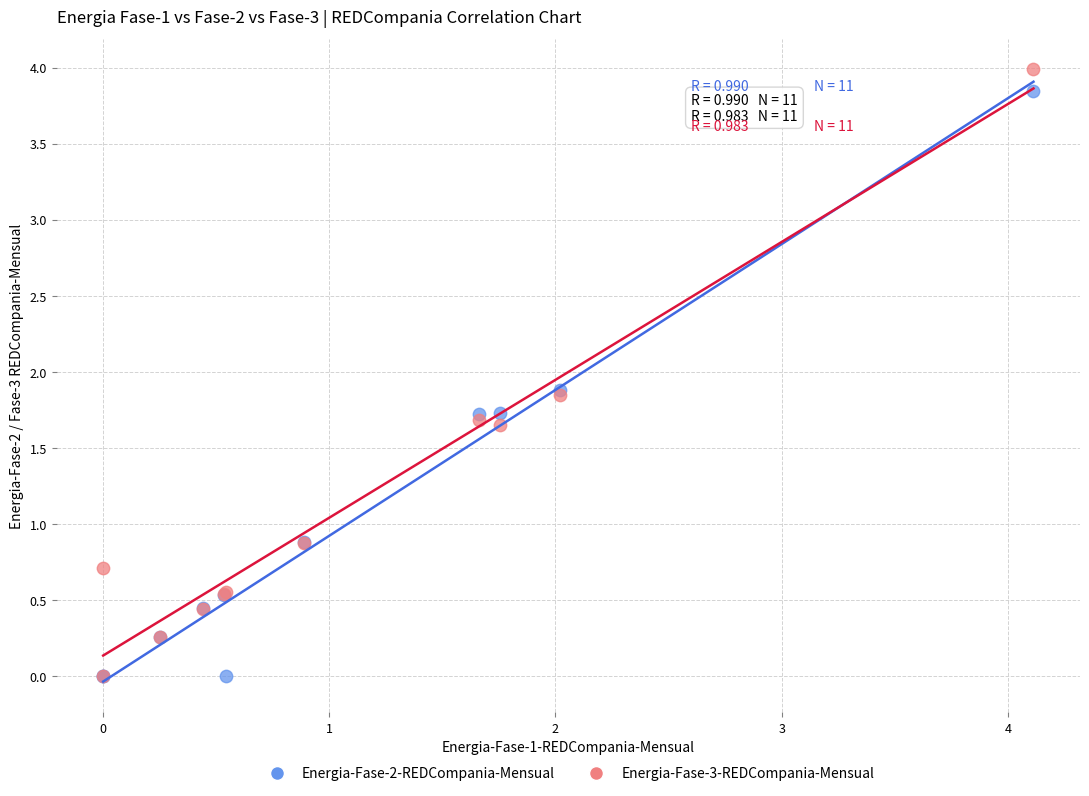

What are all the series names shown in the legend?

Energia-Fase-2-REDCompania-Mensual, Energia-Fase-3-REDCompania-Mensual